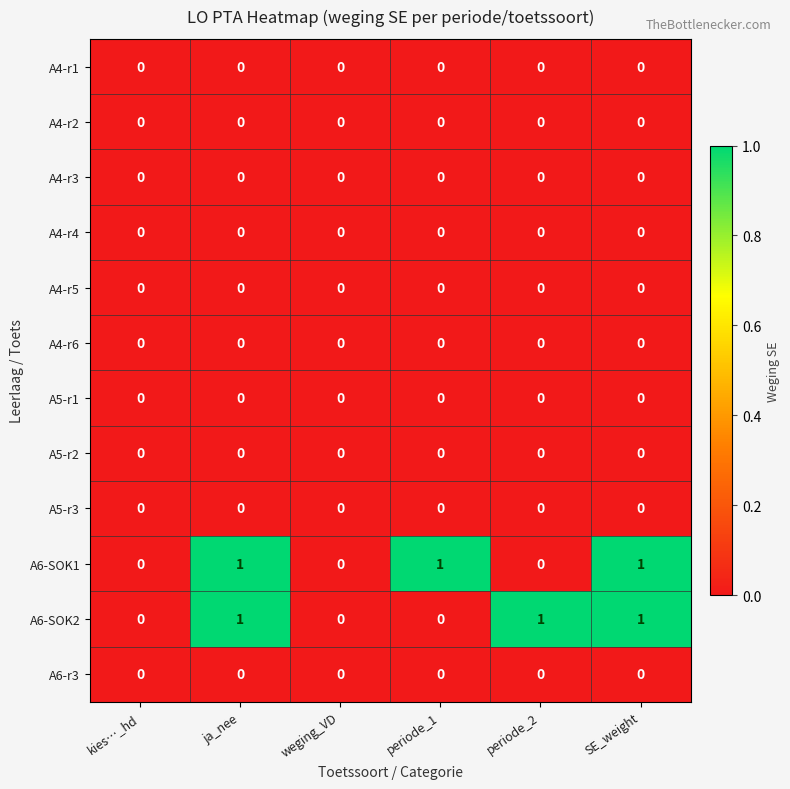

Is the value of A6-SOK2 at SE_weight greater than the value of A5-r1 at SE_weight?

Yes